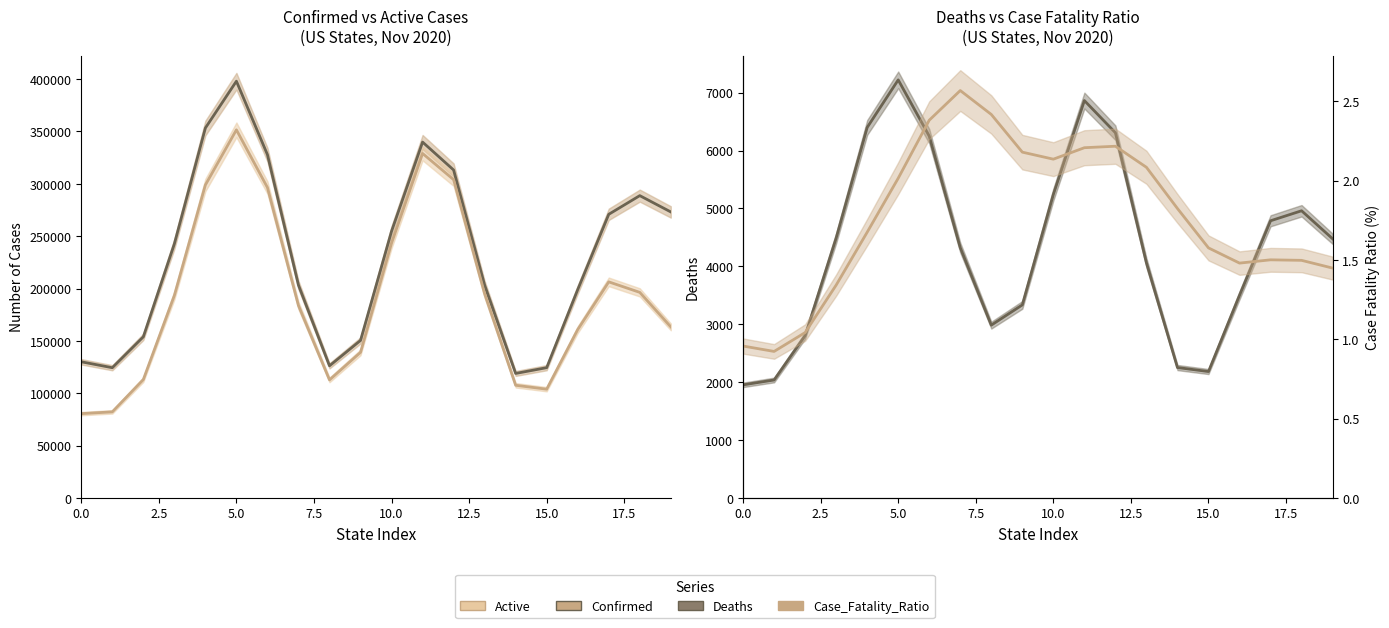

What are all the series names shown in the legend?

Confirmed, Active, Deaths, Case_Fatality_Ratio